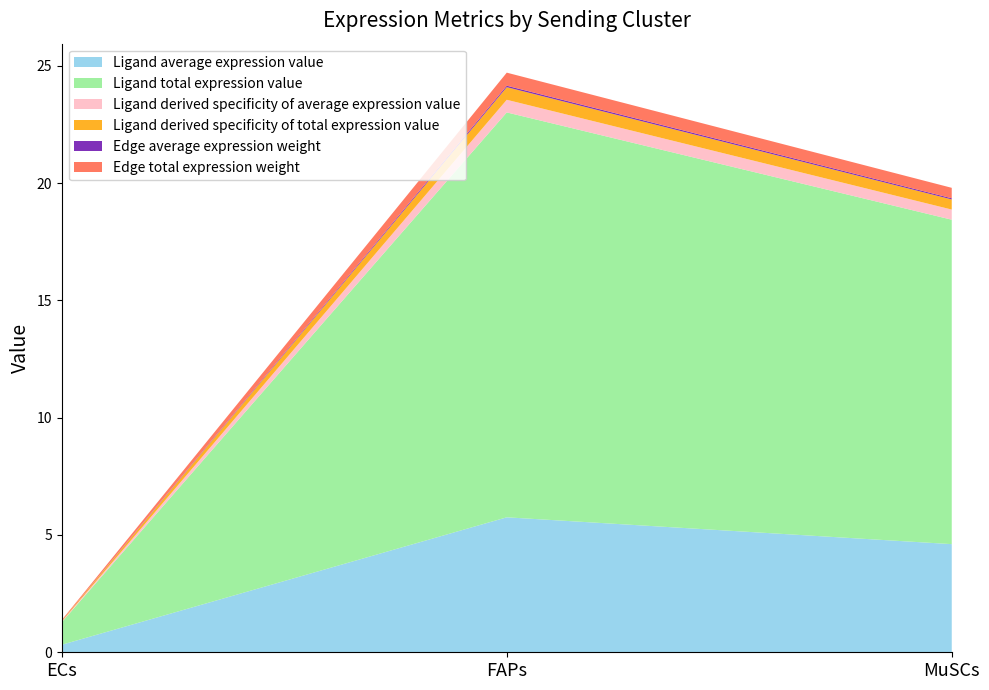

Reading left to right, list all the values displayed in this chart.

Ligand average expression value: 0.3	5.8	4.6
Ligand total expression value: 1.0	17.3	13.8
Ligand derived specificity of average expression value: 0.0	0.5	0.4
Ligand derived specificity of total expression value: 0.0	0.5	0.4
Edge average expression weight: 0.0	0.1	0.0
Edge total expression weight: 0.0	0.6	0.4